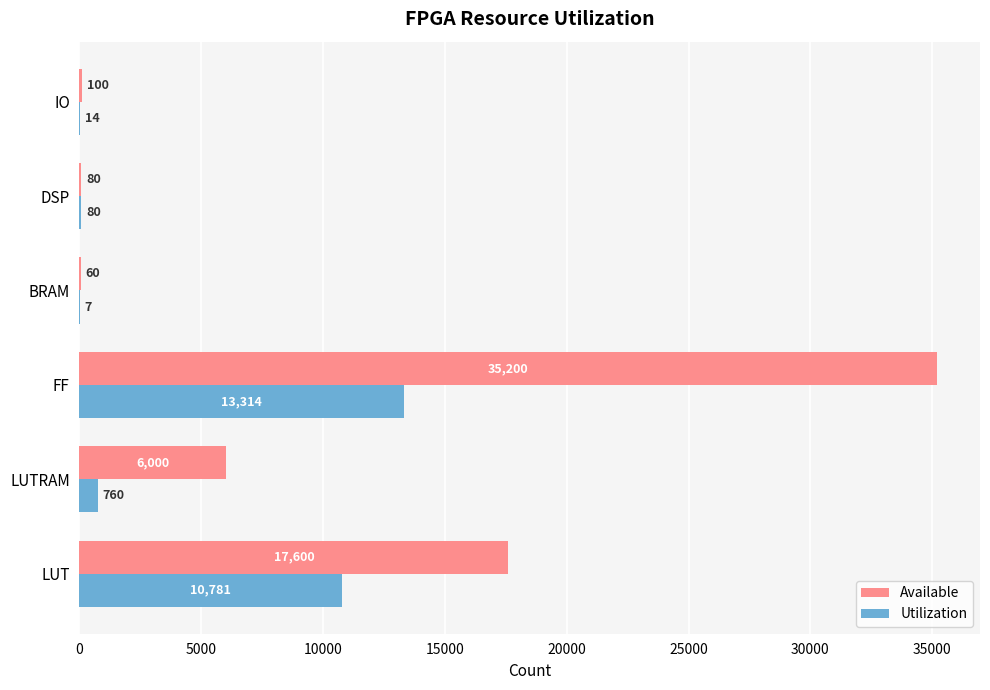

How many series are shown in this chart?

2